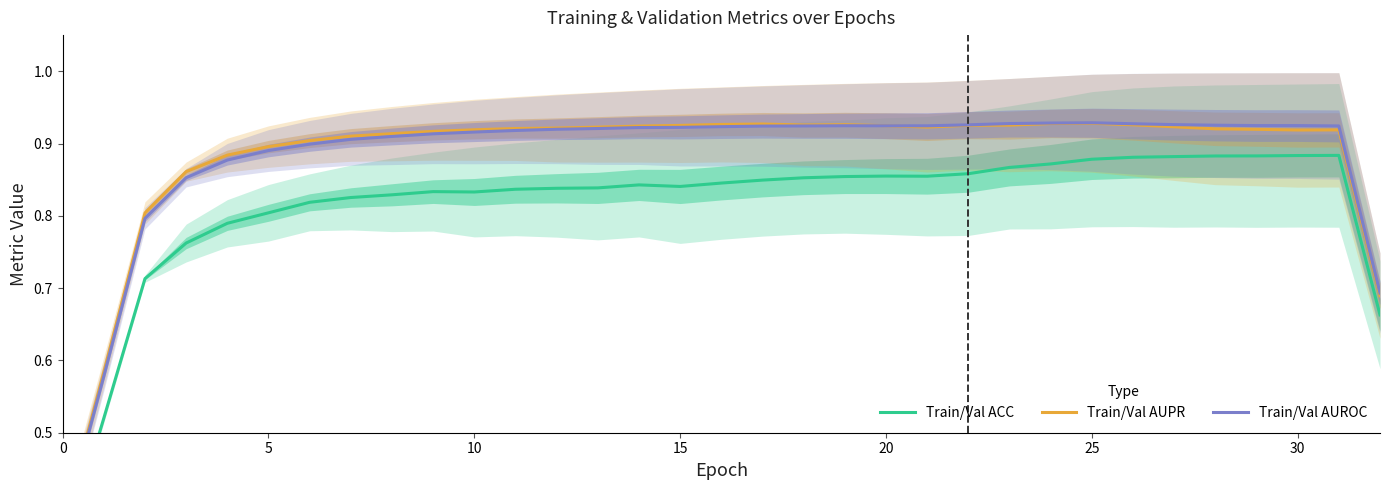

Which series ends up on top after the final intersection of Train/Val AUPR and Train/Val AUROC?

Train/Val AUROC